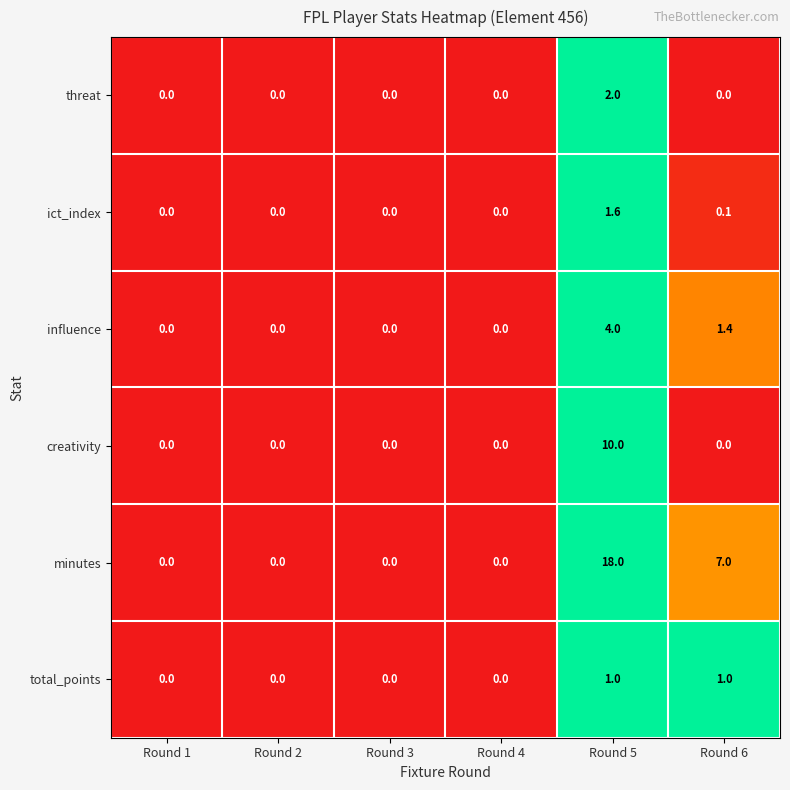

Is the value of total_points at Round 2 greater than the value of minutes at Round 5?

No